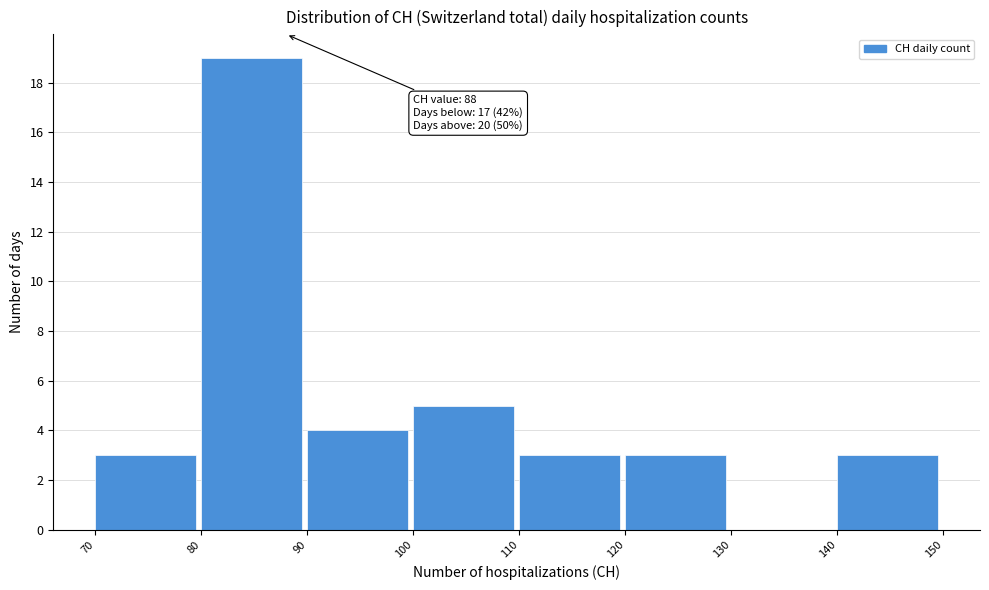

Which range on the x-axis has the tallest bar?

80 to 90